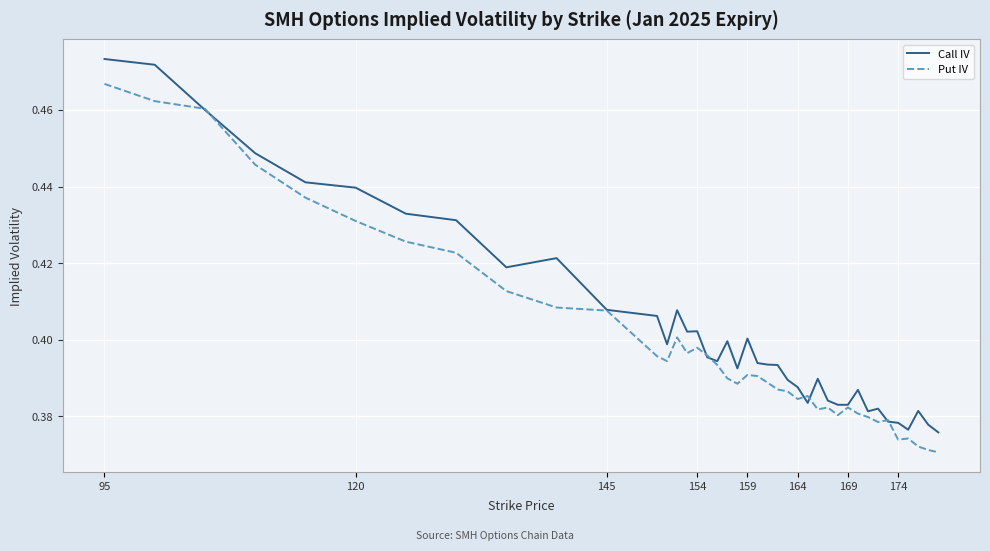

How many lines are shown in the chart?

2